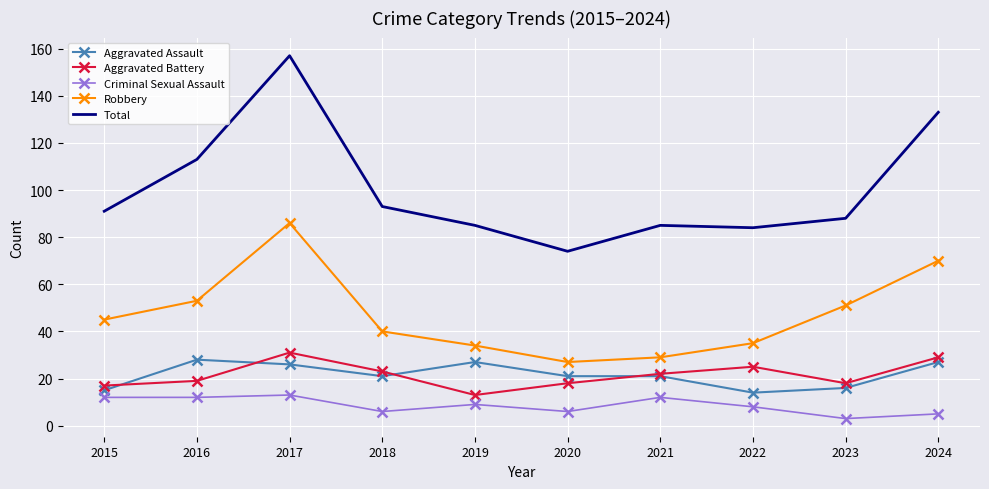

Between 2018 and 2020, which series saw the biggest shift?

Total